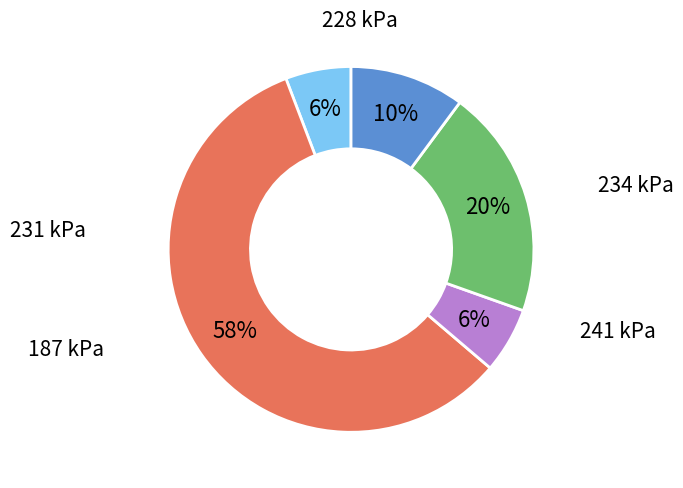

To the nearest percent, what is the difference between the largest and smallest slice percentages?

52%